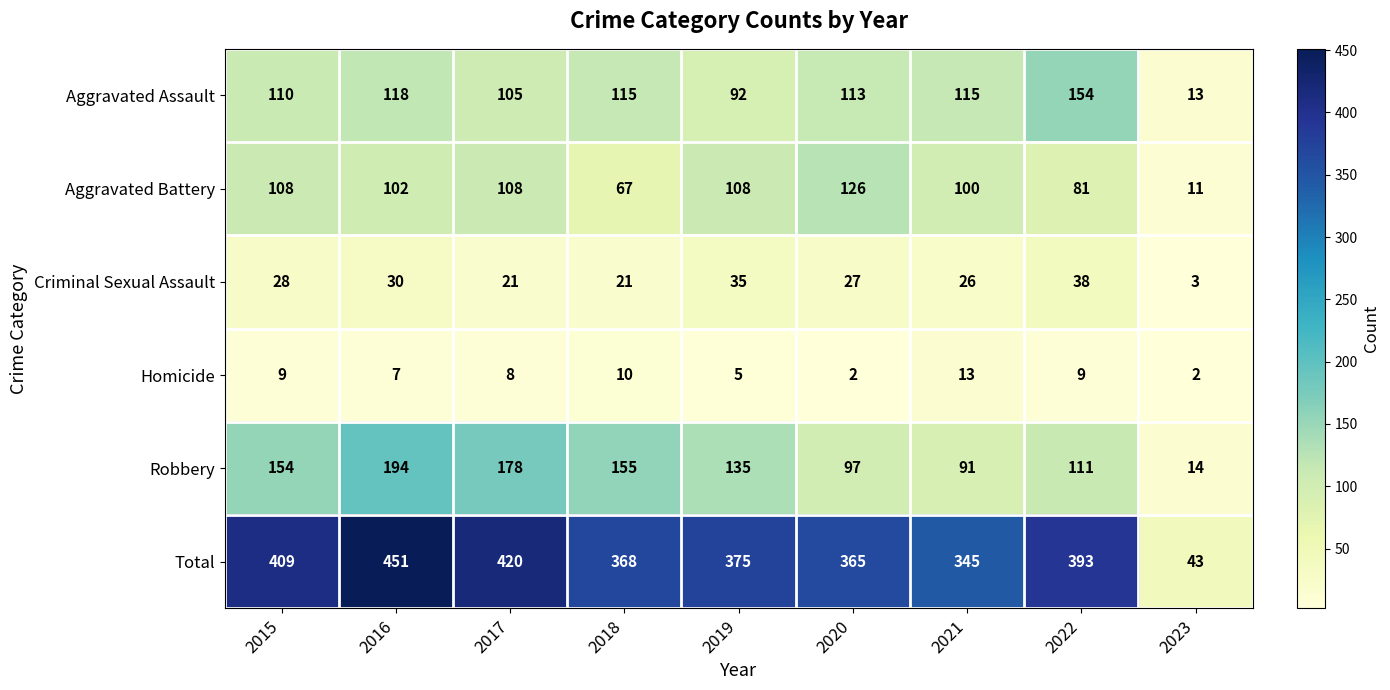

What is the maximum value for Robbery?

194